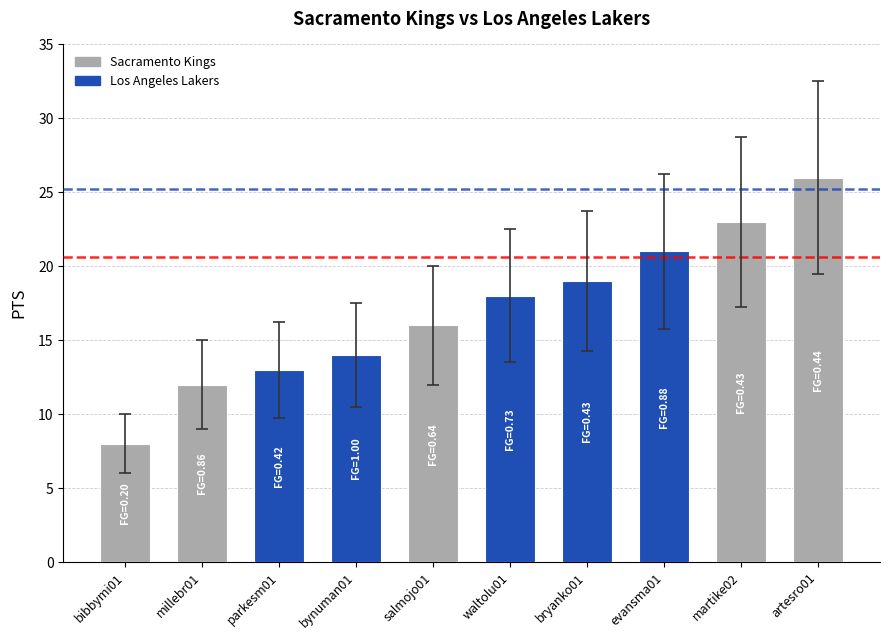

Does the chart contain any negative values?

No